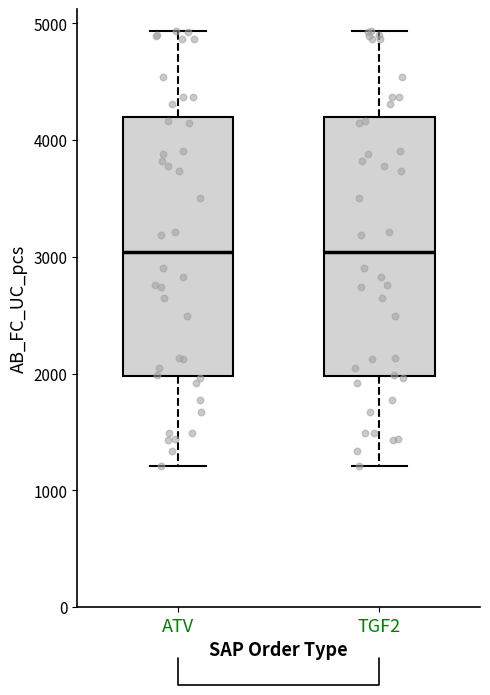

Reading left to right, transcribe this box plot: for each box, give where its median line is, the range the box spans, and where its two whiskers end, as read against the y-axis. The values are not printed on the chart, so give them approximately, as read against the axis.

ATV: median 3000, box 2000 to 4200, whiskers 1200 to 4900
TGF2: median 3000, box 2000 to 4200, whiskers 1200 to 4900